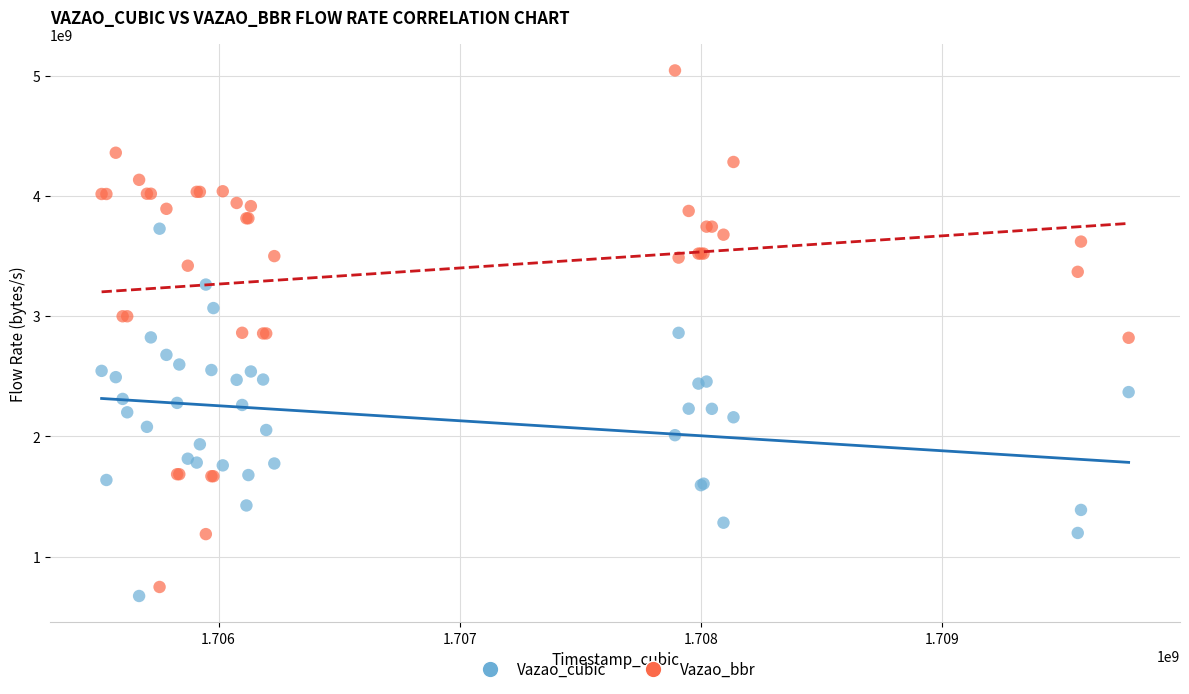

What is the X range (max minus min) for the scatter plot?

4258798